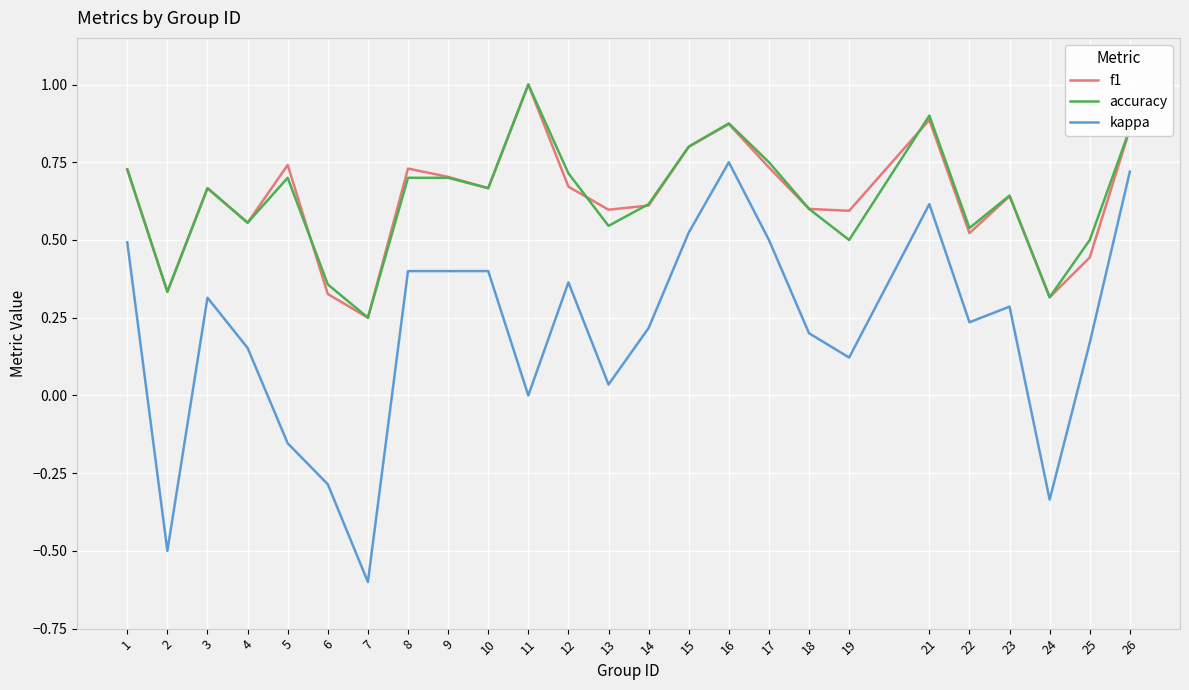

Which label corresponds to the smallest value in the chart?

7